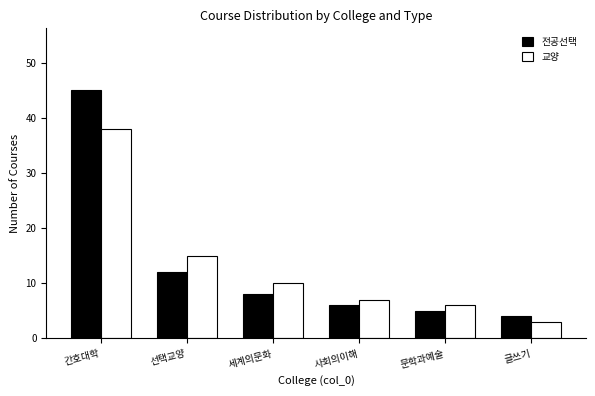

Count the number of data series in this chart.

2